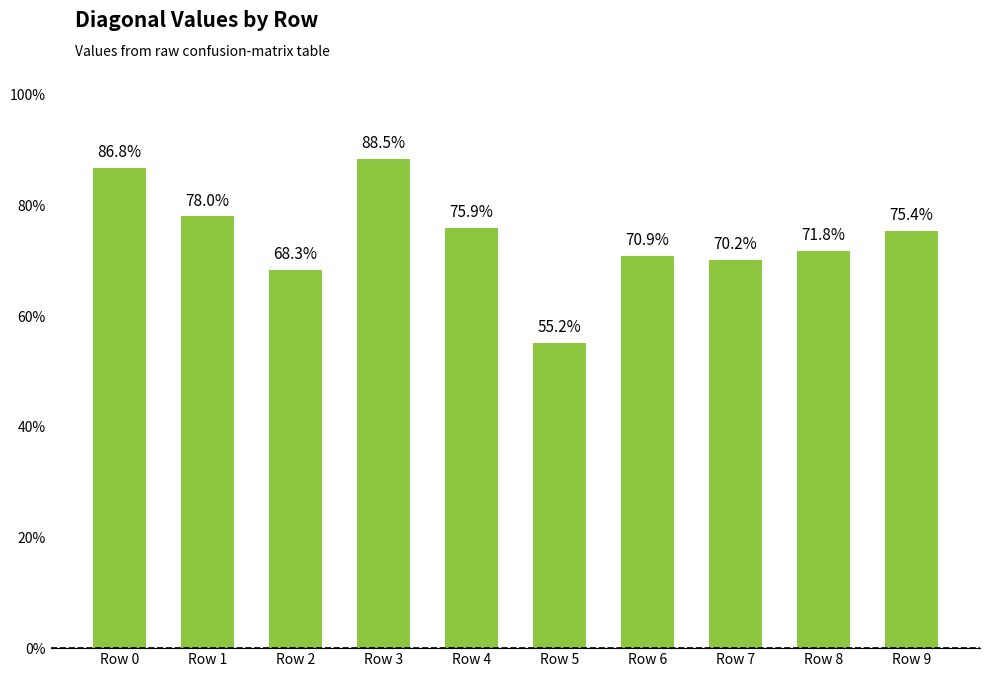

Are the bars horizontal?

No